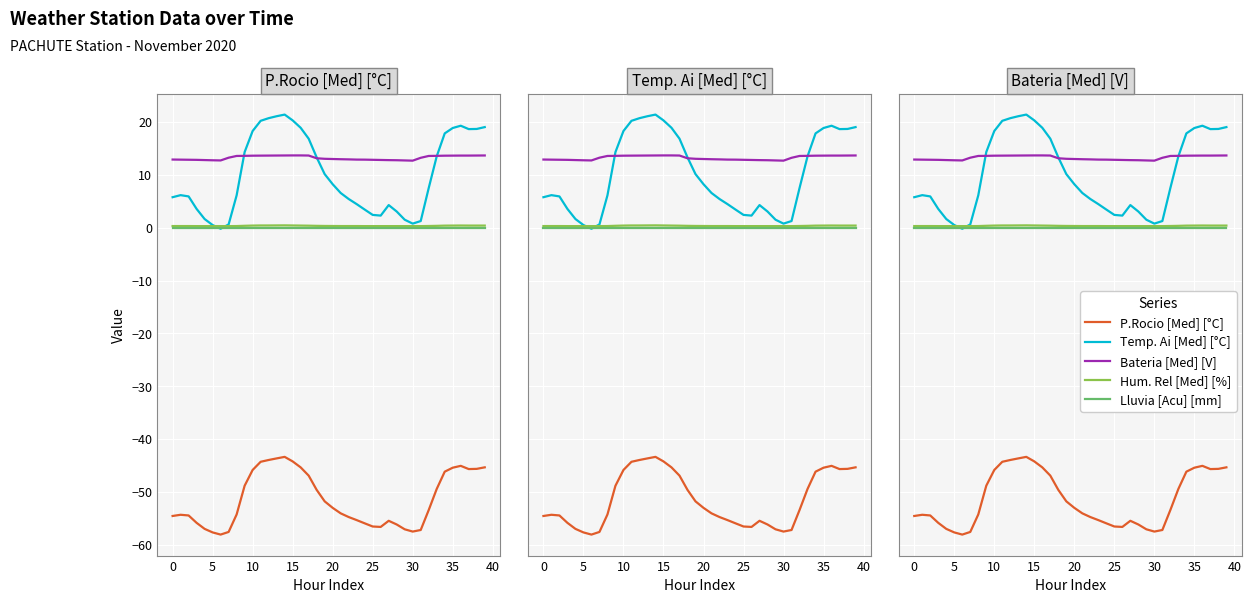

At which label does P.Rocio [Med] [°C] reach its peak?

14